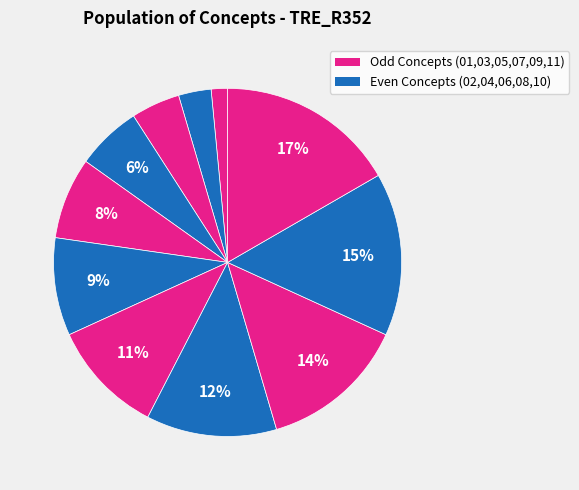

How many slices are in this pie chart?

11